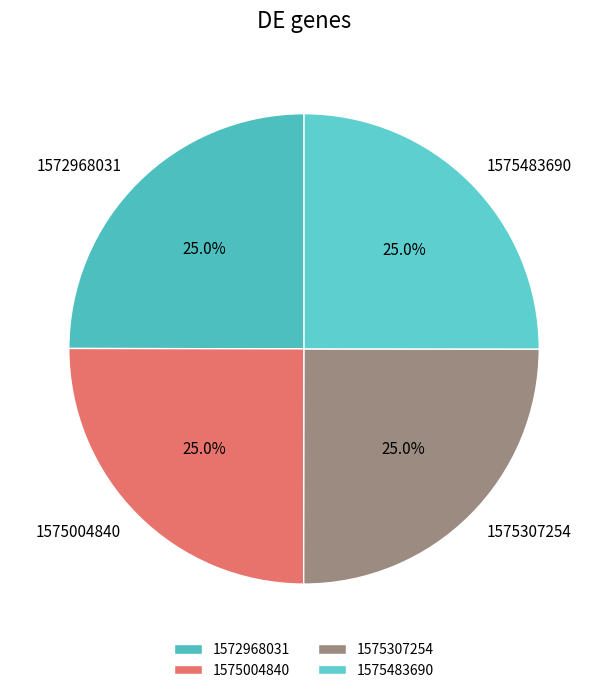

Does 1575307254 represent more than half of the total?

No